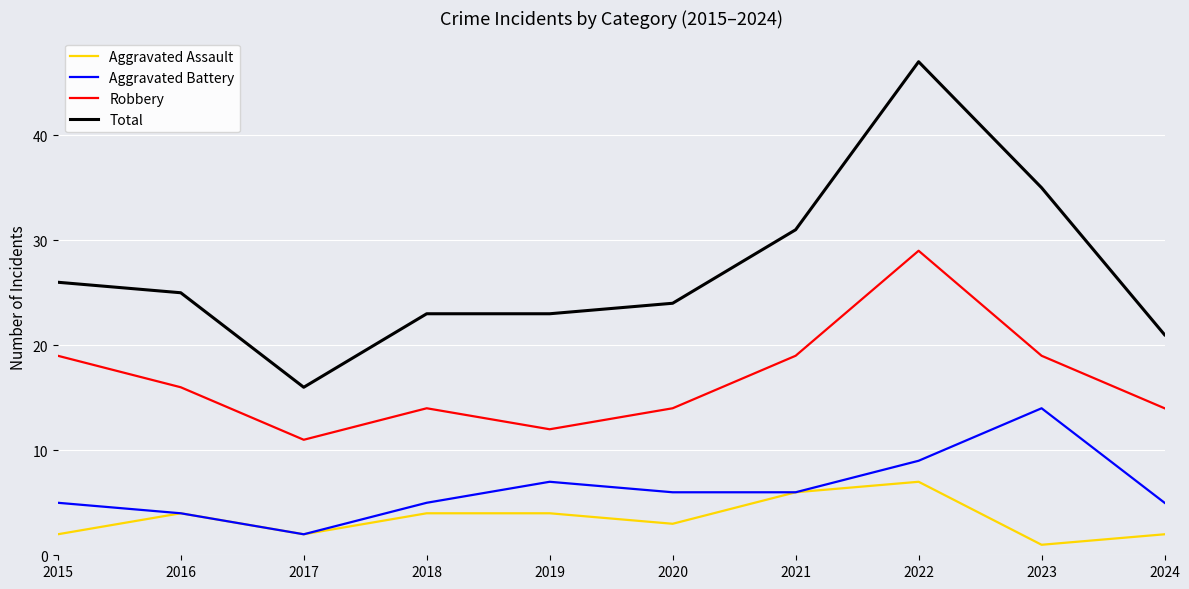

How many distinct data groups are displayed?

4